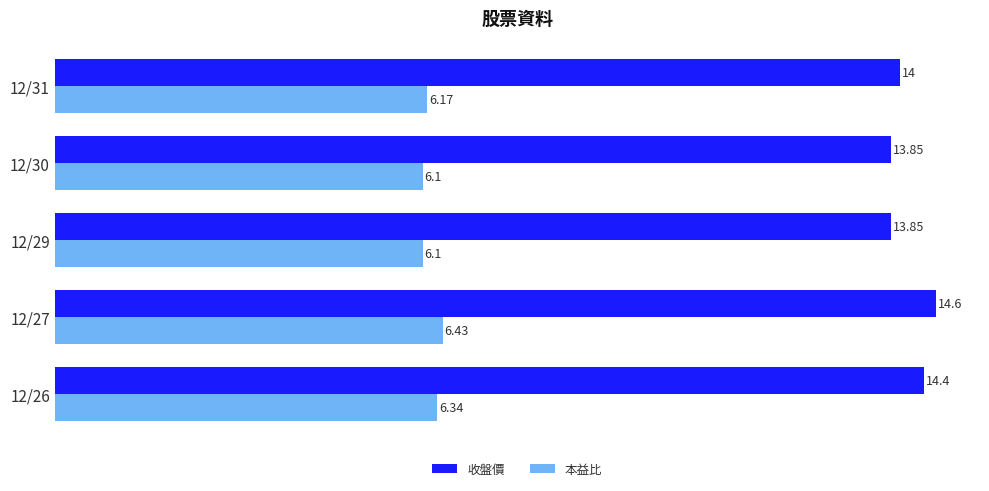

At which category is the sum across all series the highest?

12/27